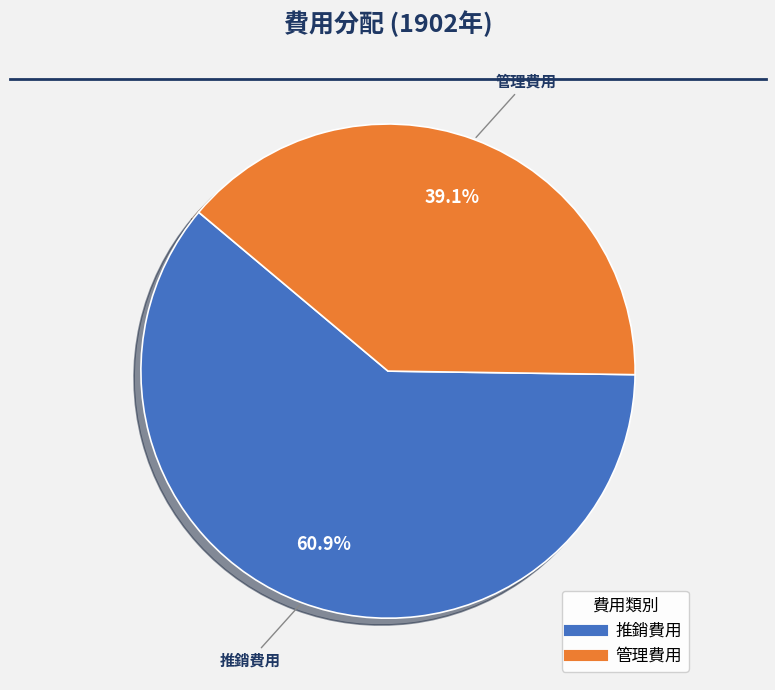

Is there any slice that represents more than half of the pie?

Yes